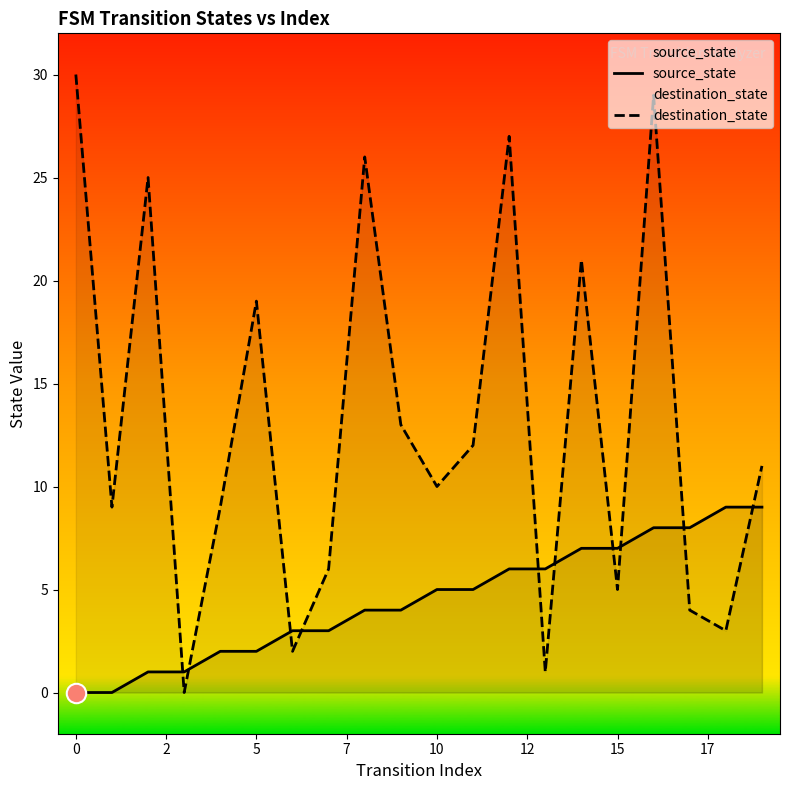

What value does the destination_state series have at 16, to the nearest 5?

30